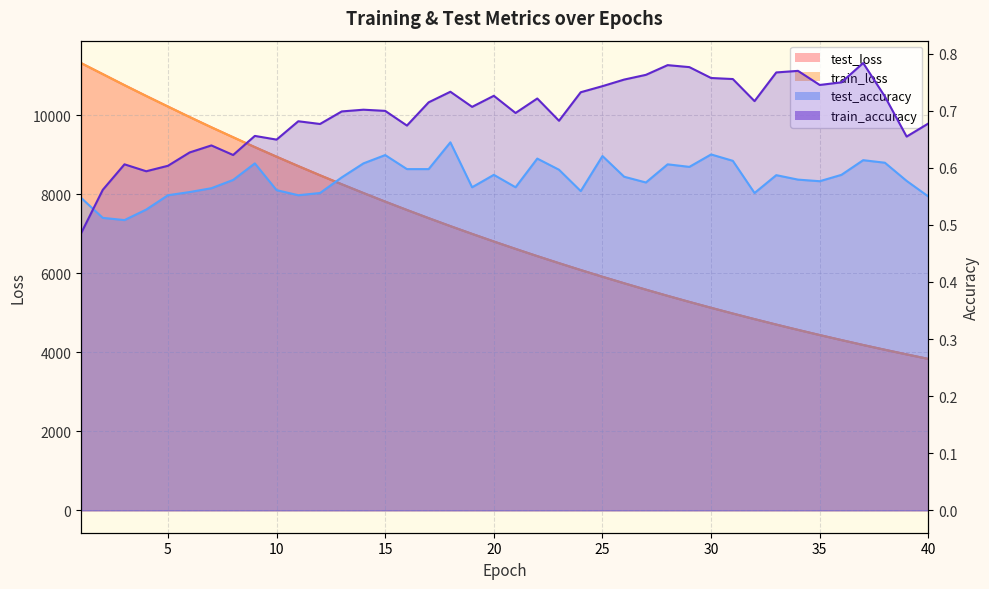

How many values in the test_loss series are below 6805?

20